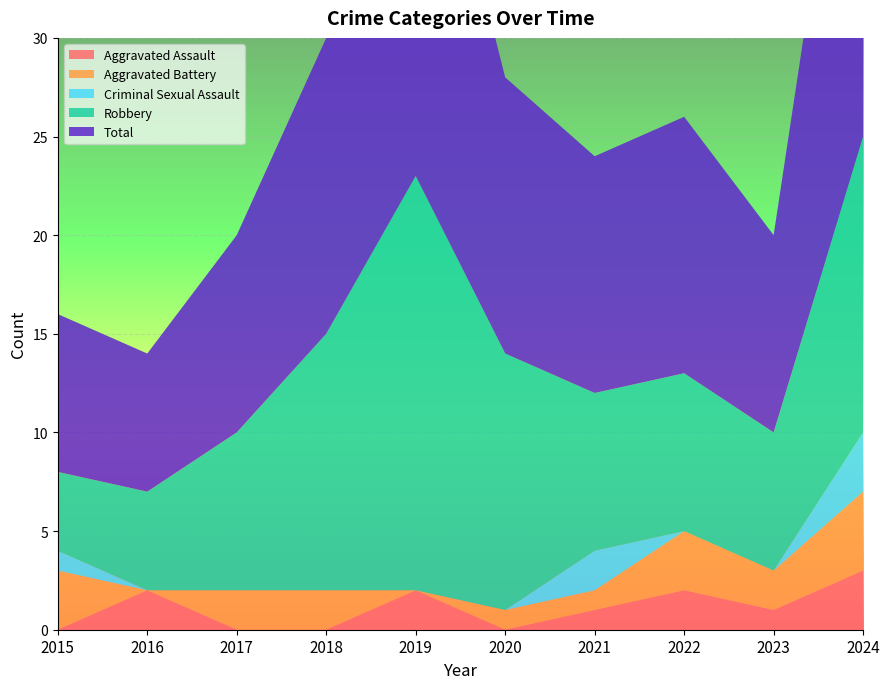

Reading left to right, extract all data points from this chart.

Aggravated Assault: 0	2	0	0	2	0	1	2	1	3
Aggravated Battery: 3	0	2	2	0	1	1	3	2	4
Criminal Sexual Assault: 1	0	0	0	0	0	2	0	0	3
Robbery: 4	5	8	13	21	13	8	8	7	15
Total: 8	7	10	15	23	14	12	13	10	25